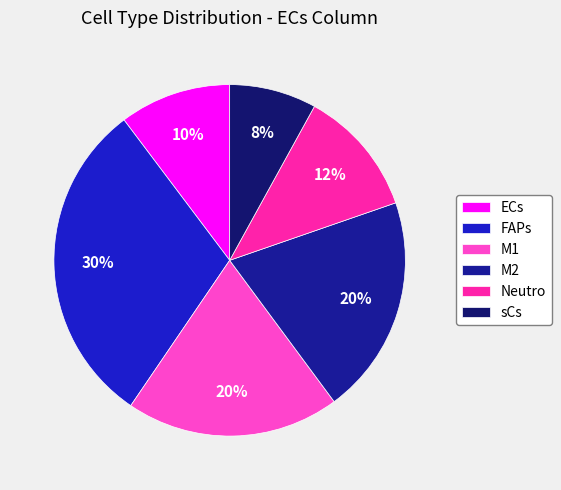

Do ECs and Neutro together represent more than half of the pie?

No